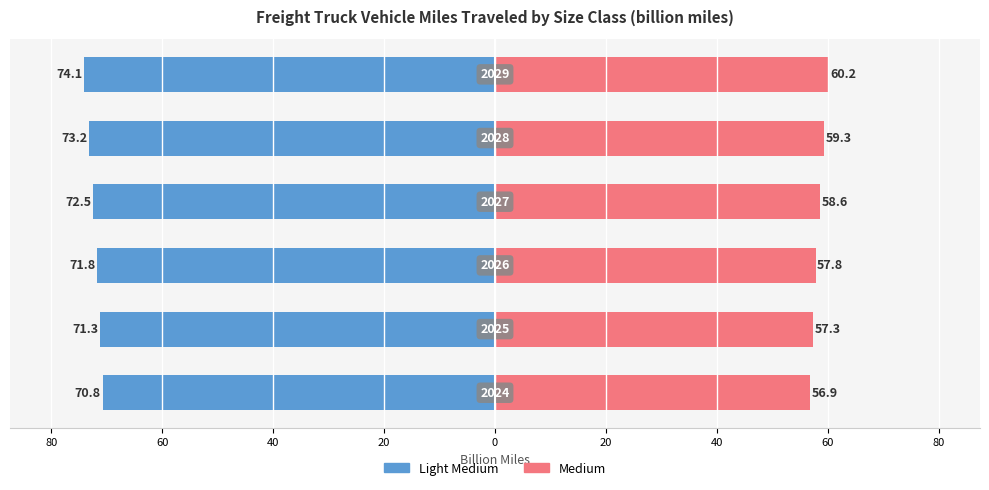

Which series has the widest spread of values?

Light Medium